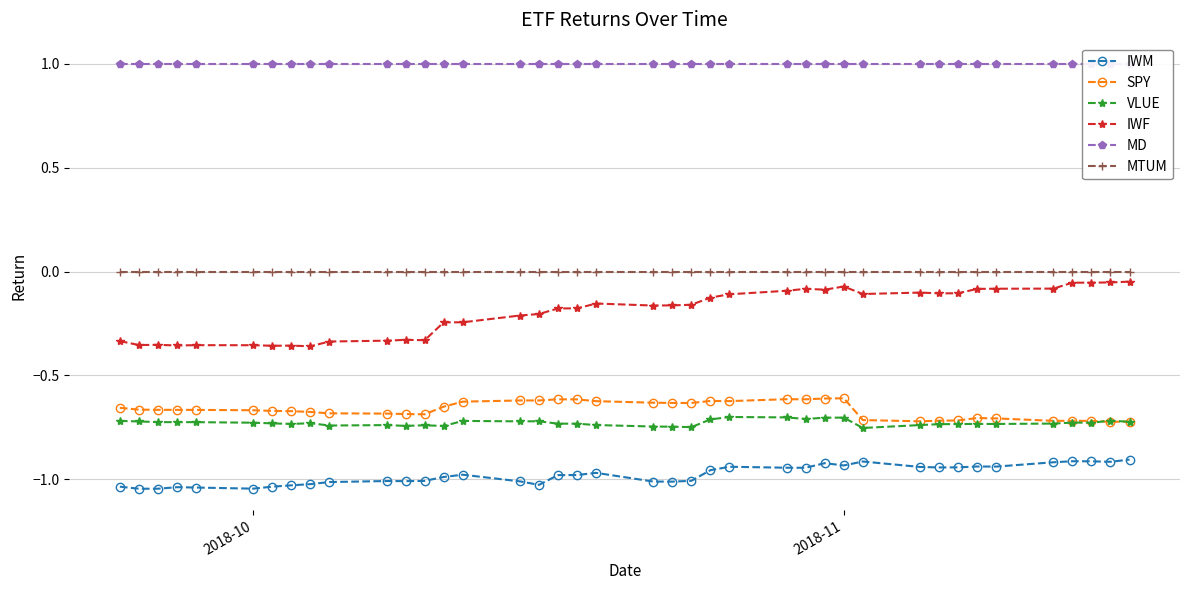

Which series has the widest spread of values?

IWF